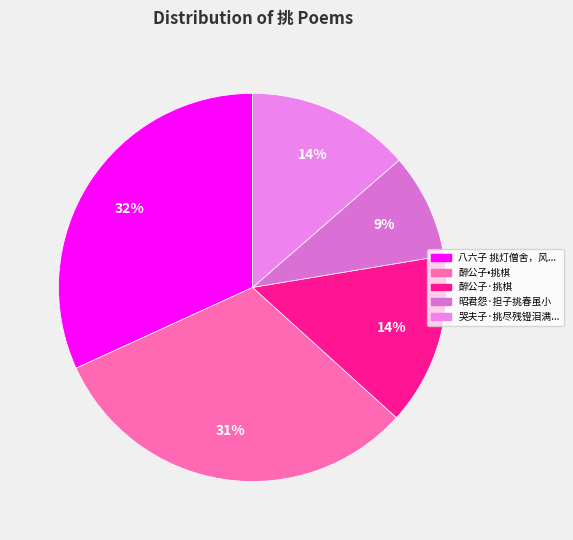

How many slices are in this pie chart?

5